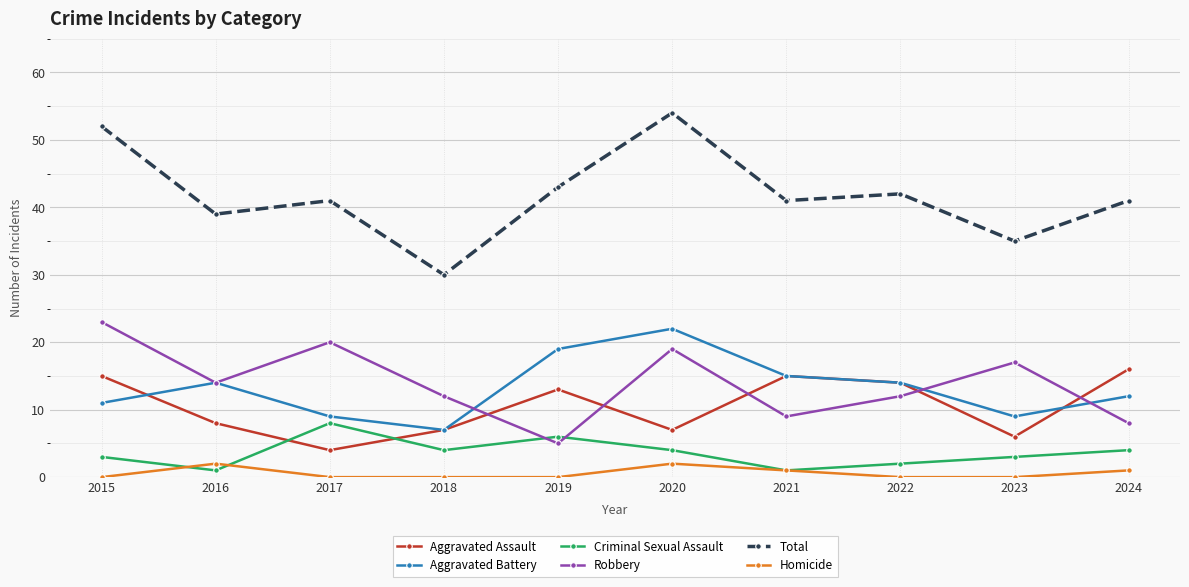

The value of Aggravated Assault at 2015 is 27. True or false?

False